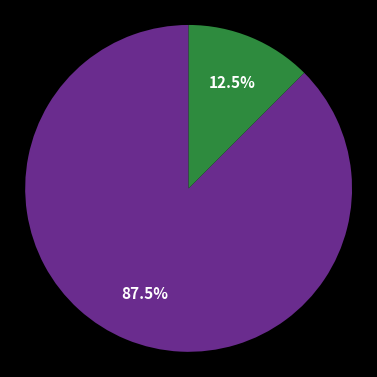

Does any single category account for the majority?

Yes